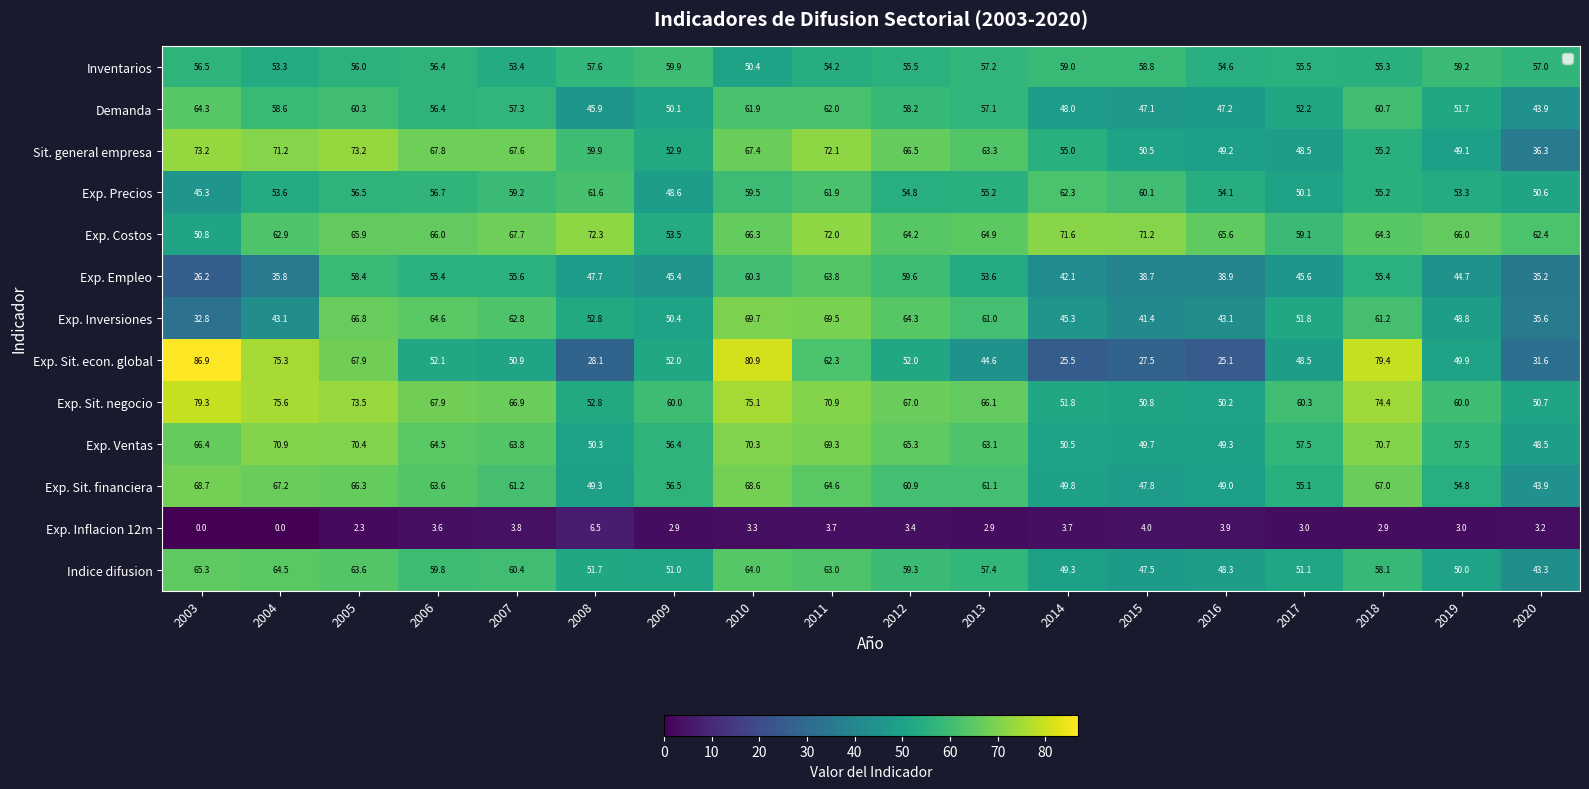

Which category has the highest value across all series?

2003